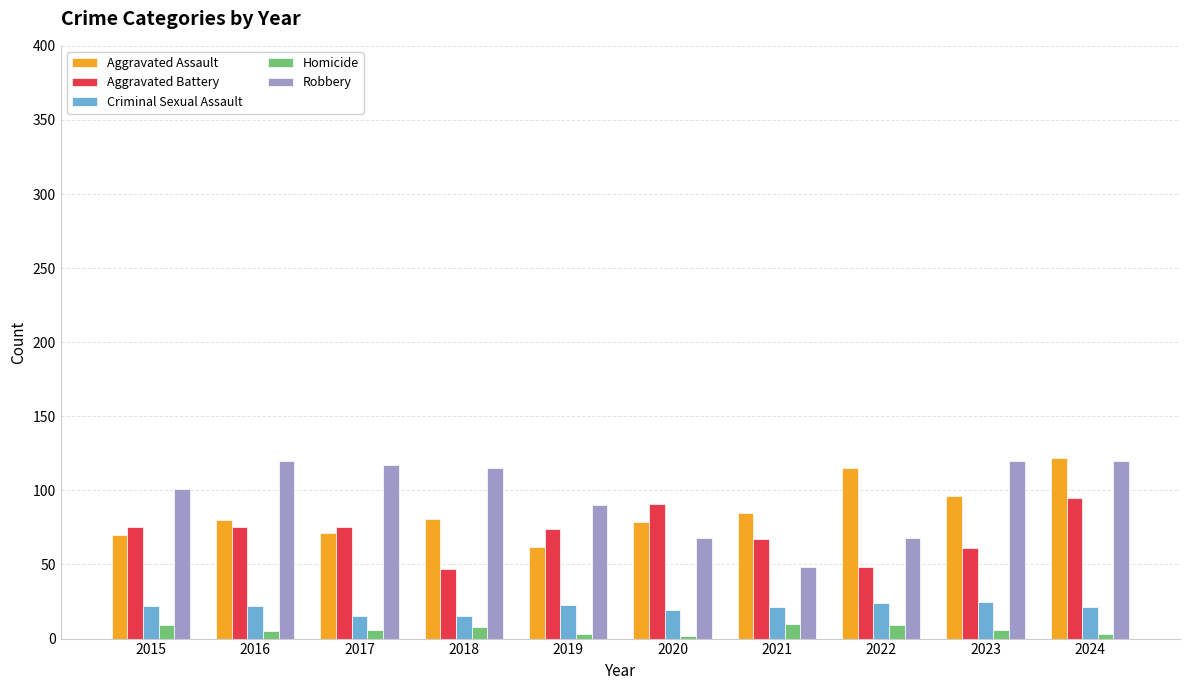

Does the chart contain any negative values?

No